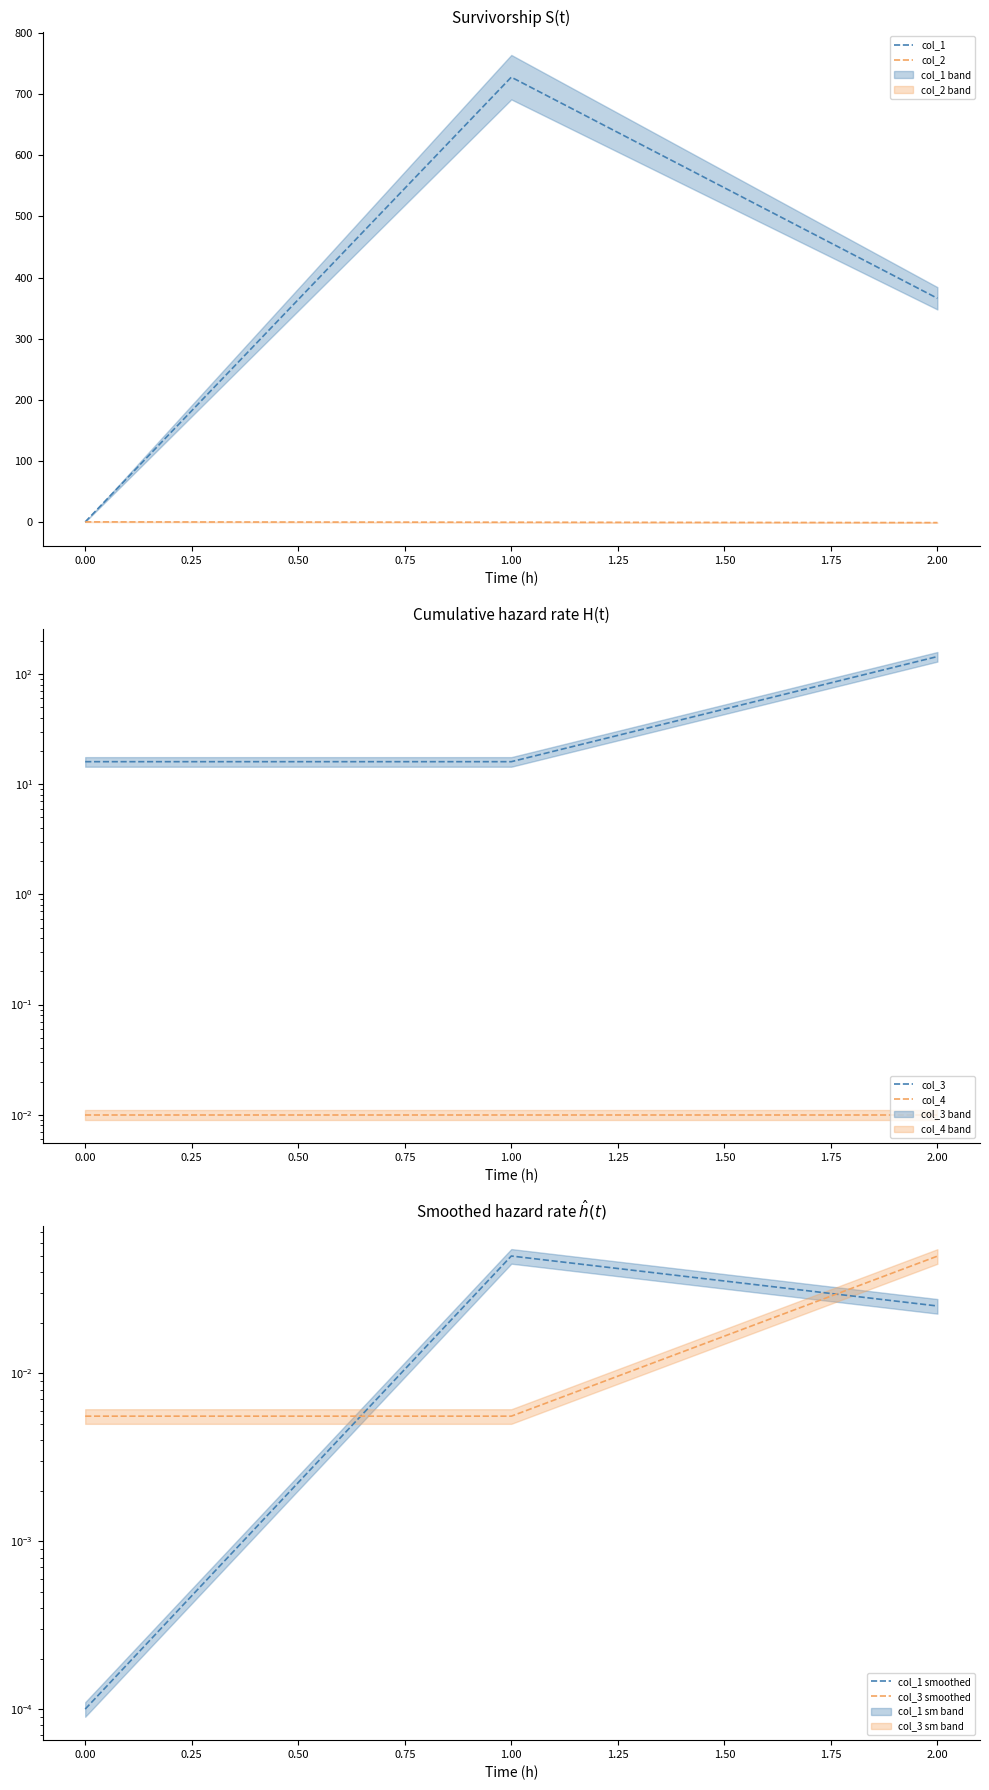

What is the greatest value displayed?

727.9